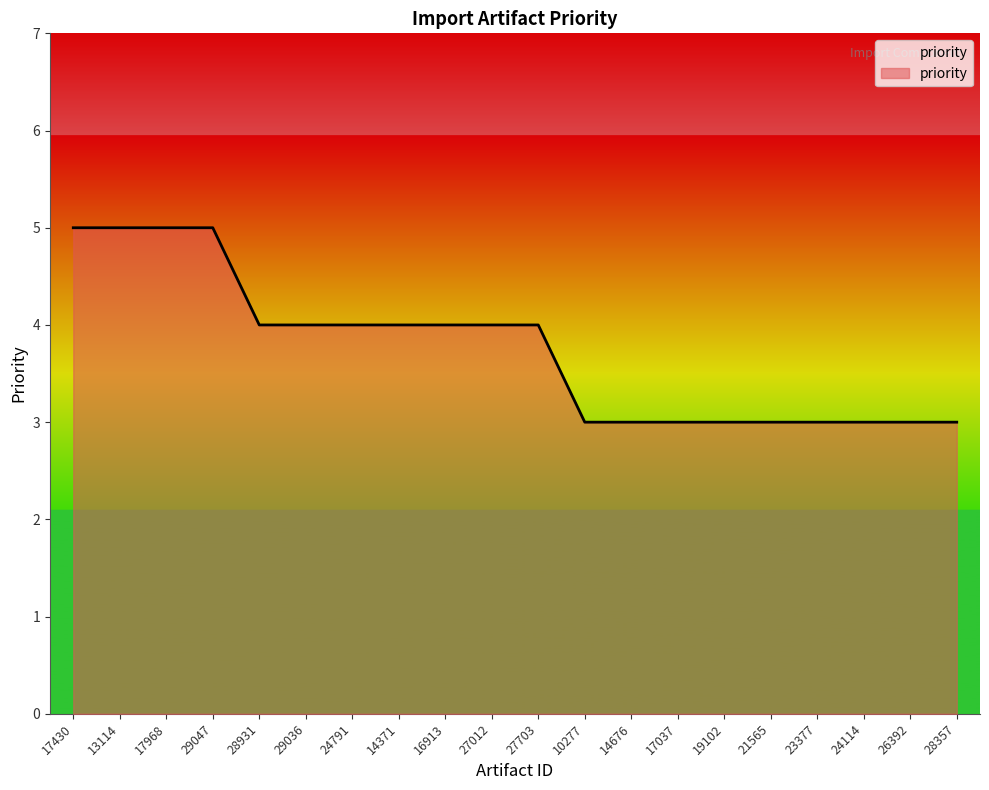

How many series are shown in this chart?

1